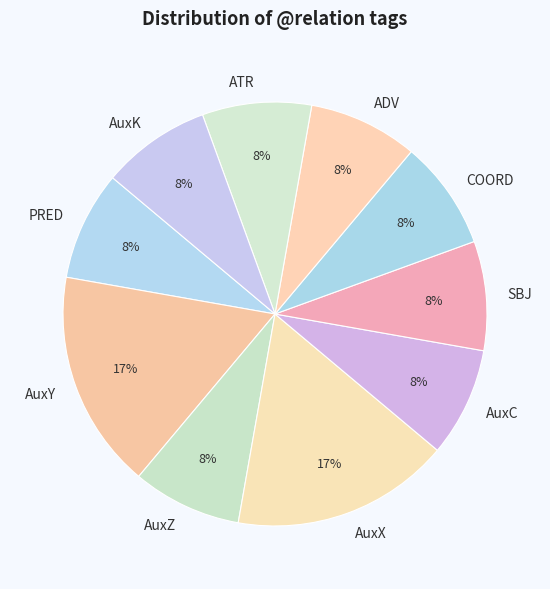

Is the sum of ADV and COORD greater than half?

No